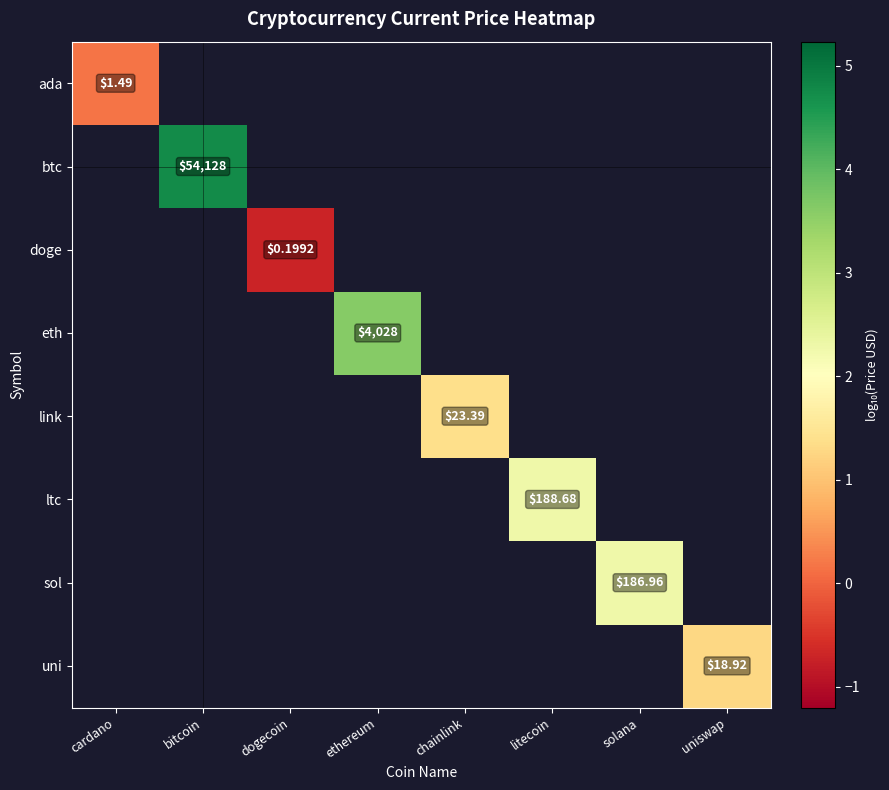

Which series has the largest range (max minus min)?

ada